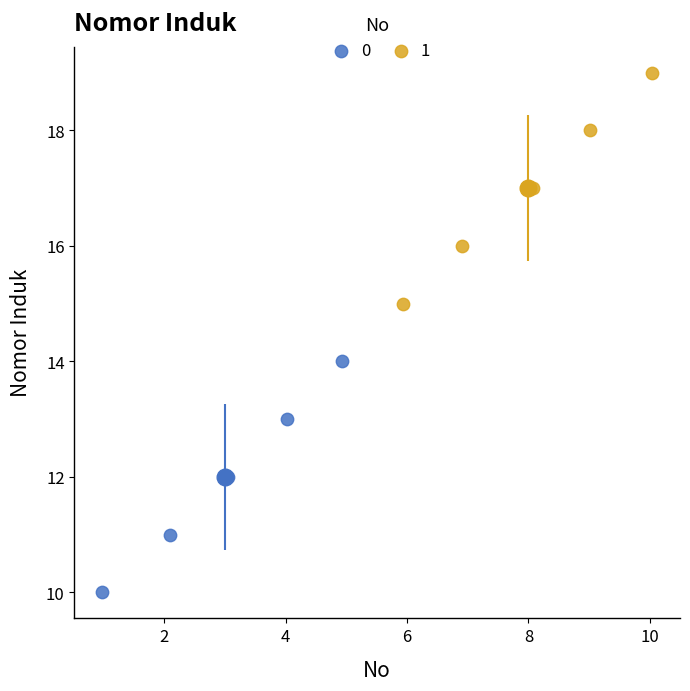

What are all the series names shown in the legend?

0, 1